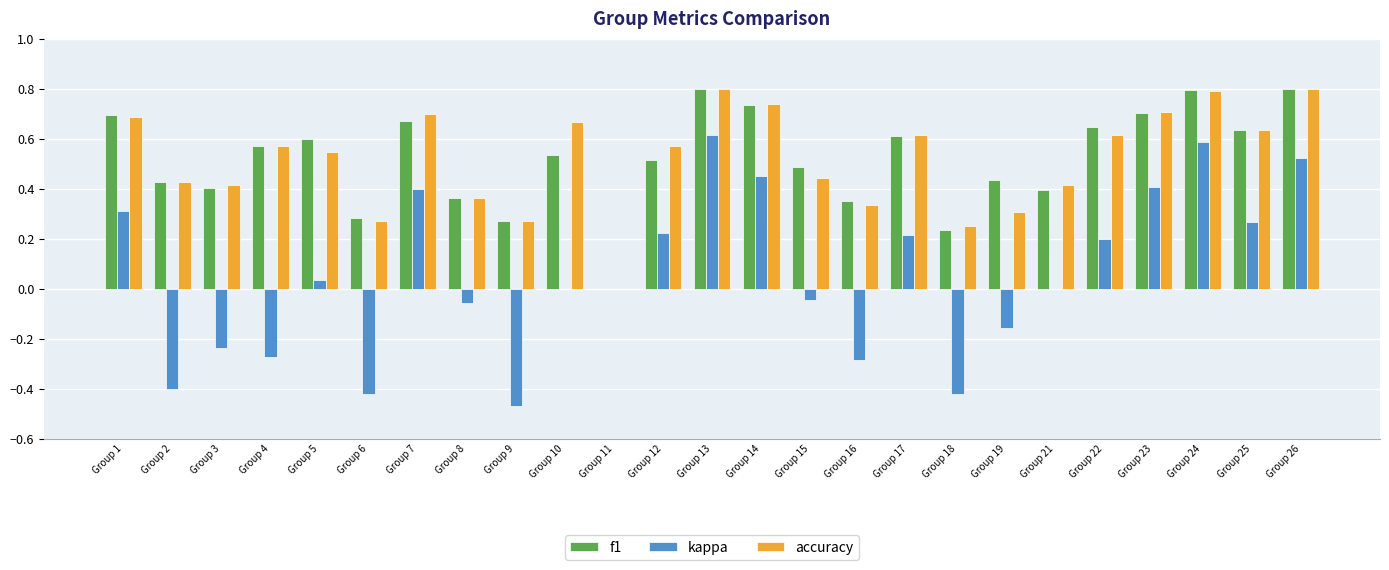

At which category is the sum across all series the highest?

Group 13